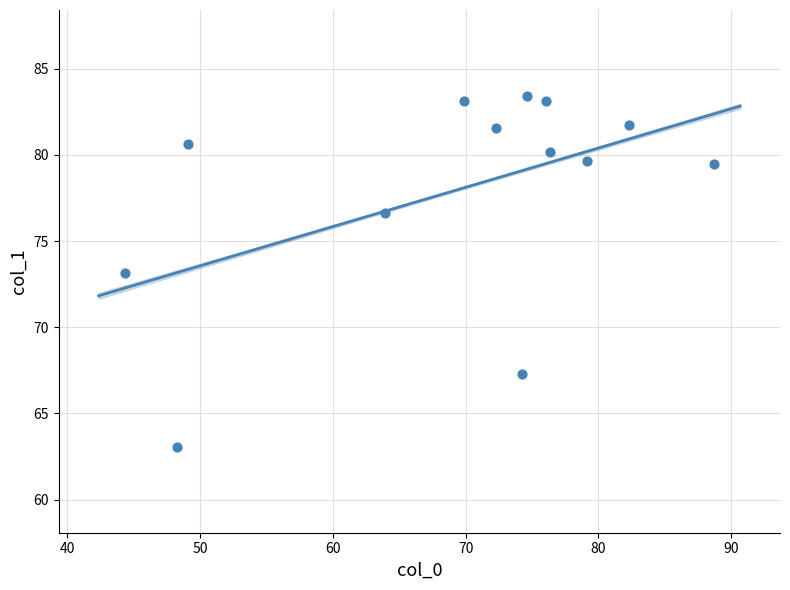

What is the range of Y values (max minus min)?

20.3